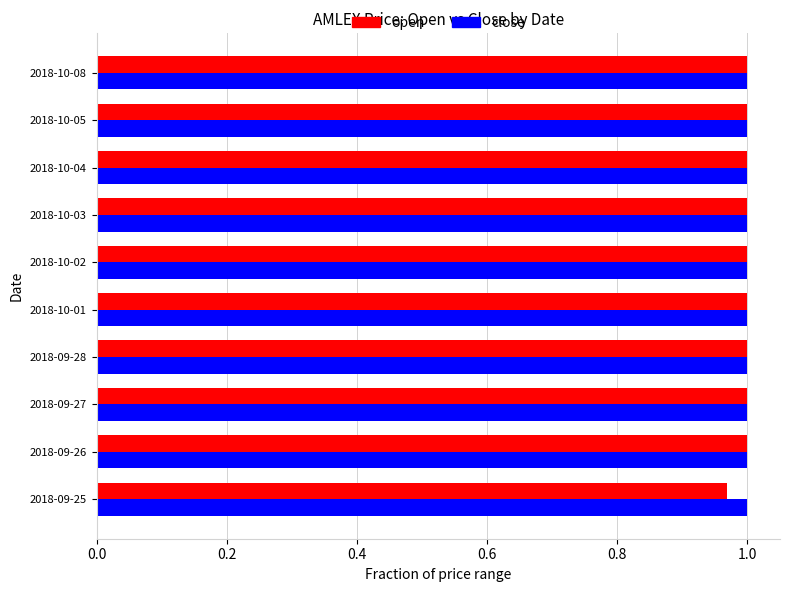

Which series has the widest spread of values?

open